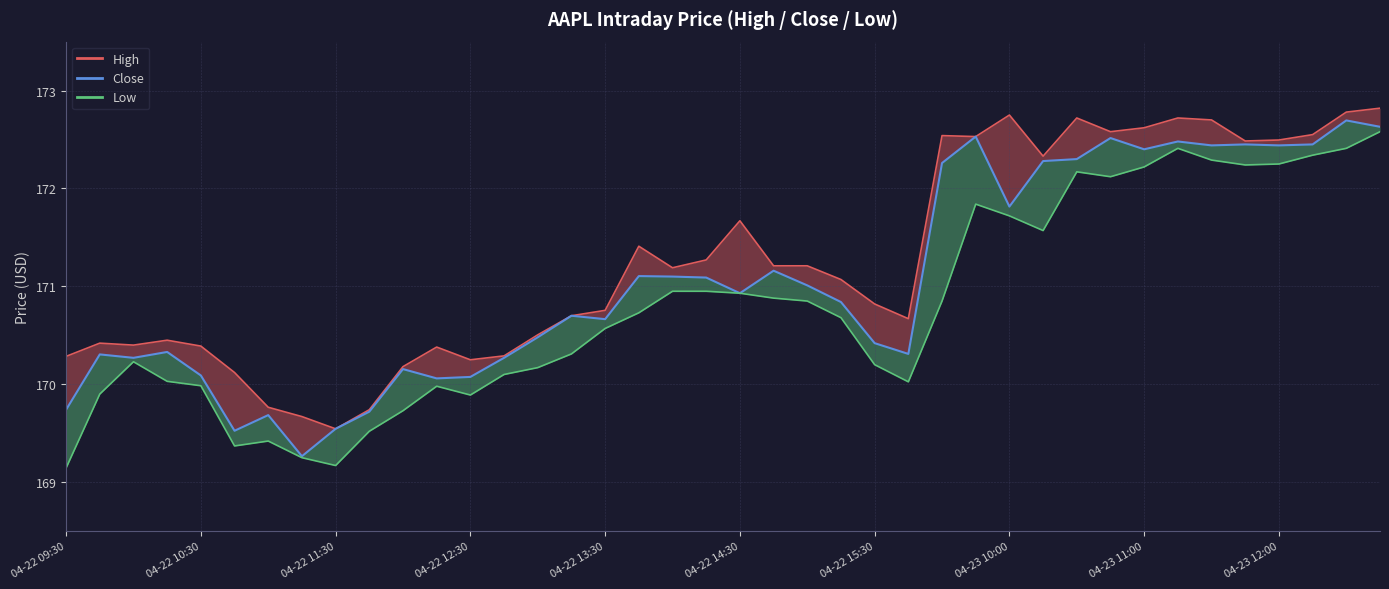

True or false: the data has more than 1 interior local peaks.

True